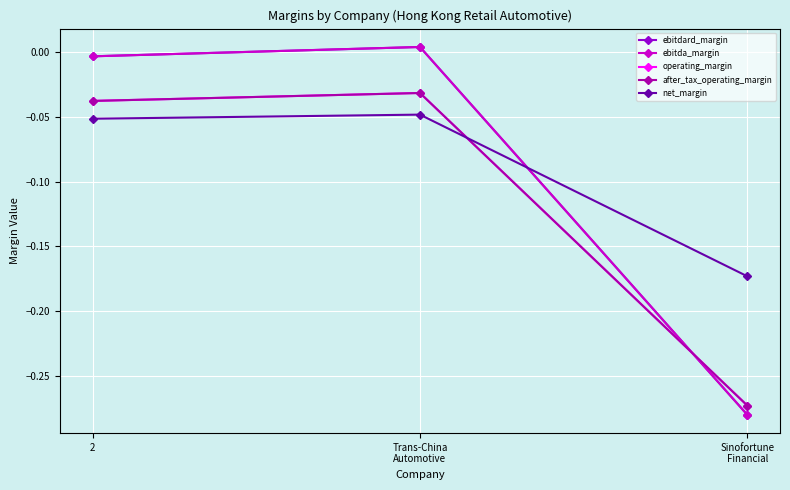

Does the chart have visible grid lines?

Yes